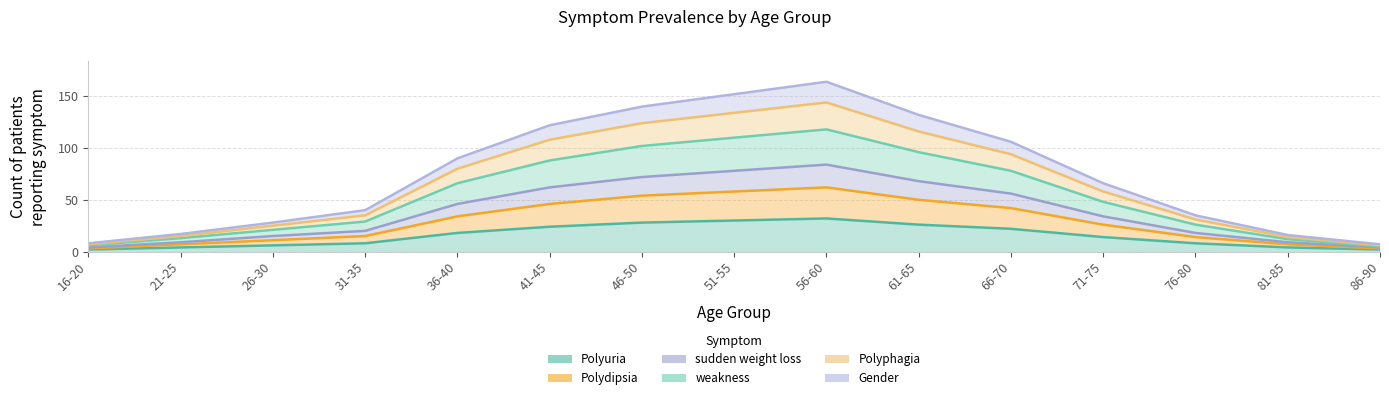

True or false: weakness has more than 2 points higher than both neighbors.

False